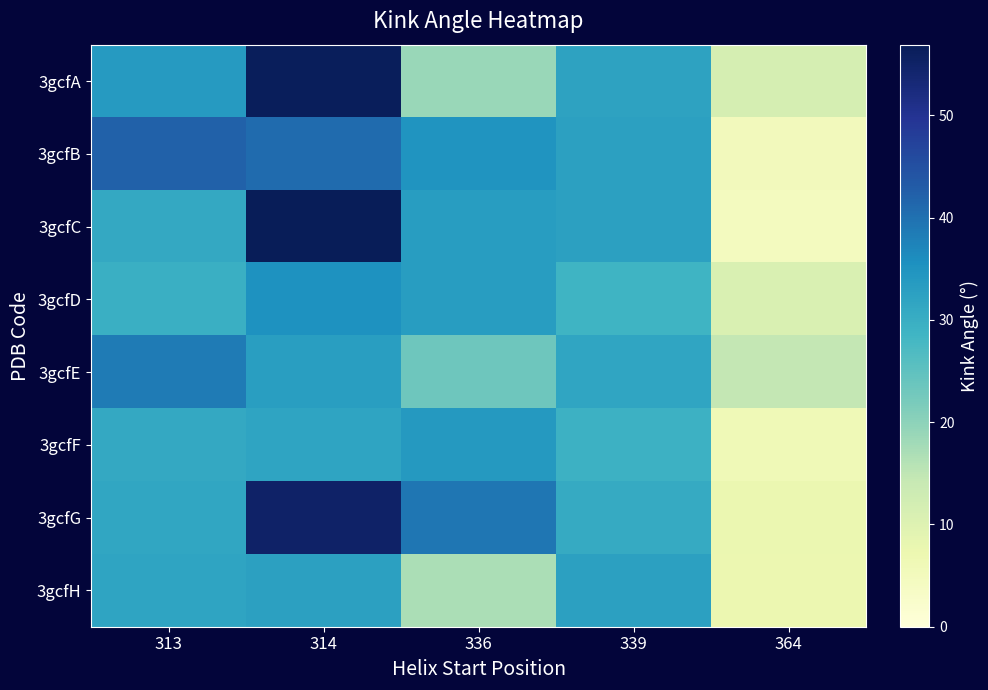

Which series changed the most between 336 and 364?

3gcfG